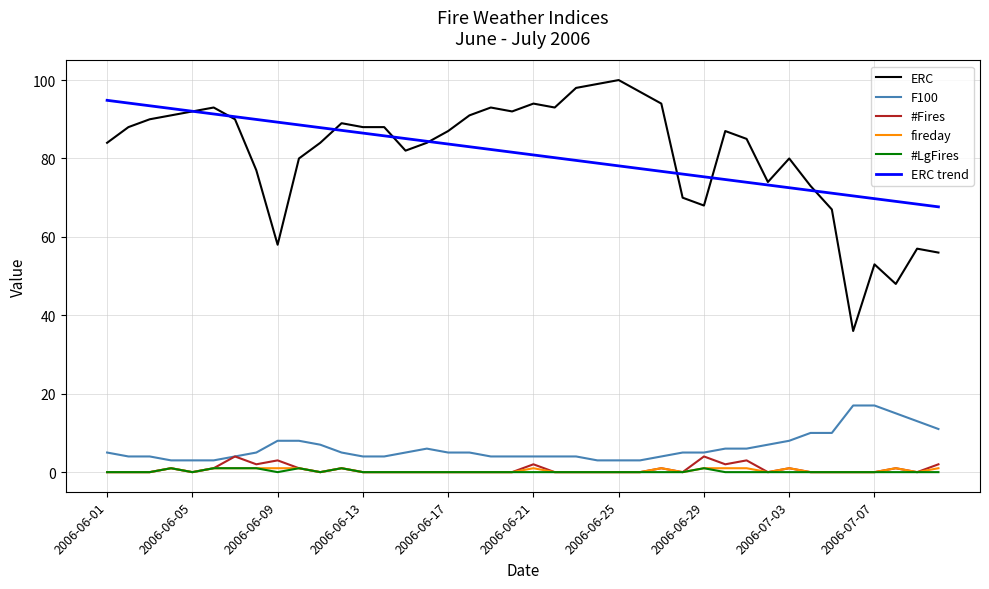

Which series has the largest range (max minus min)?

ERC